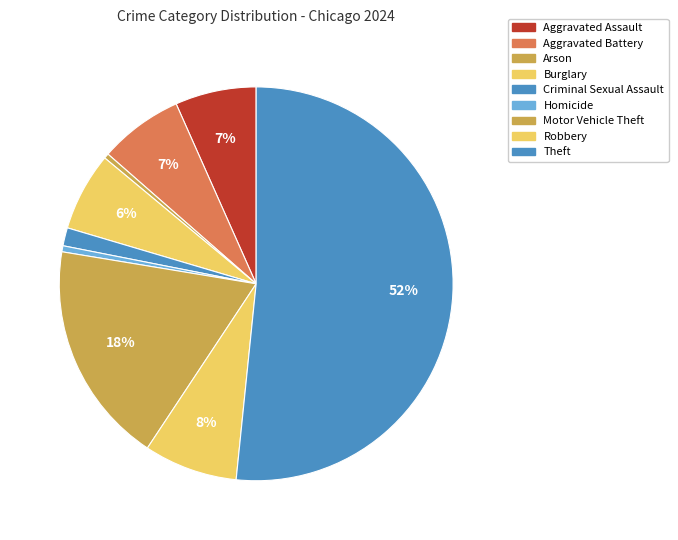

Count the number of slices in the pie.

9